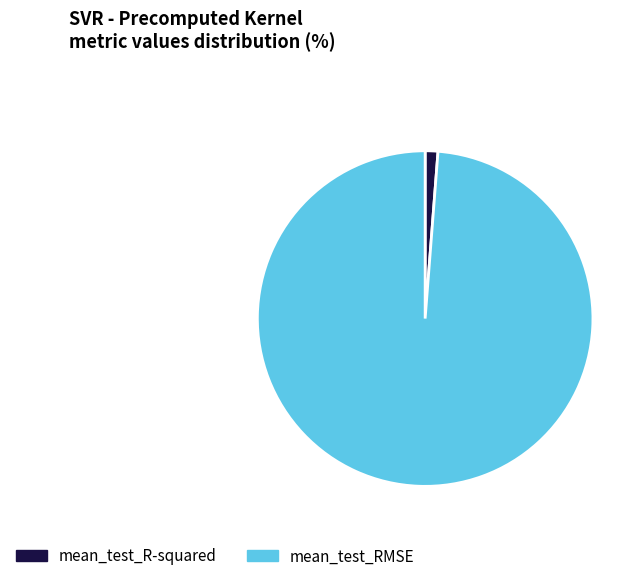

The mean_test_RMSE slice represents 89% of the pie. True or false?

False